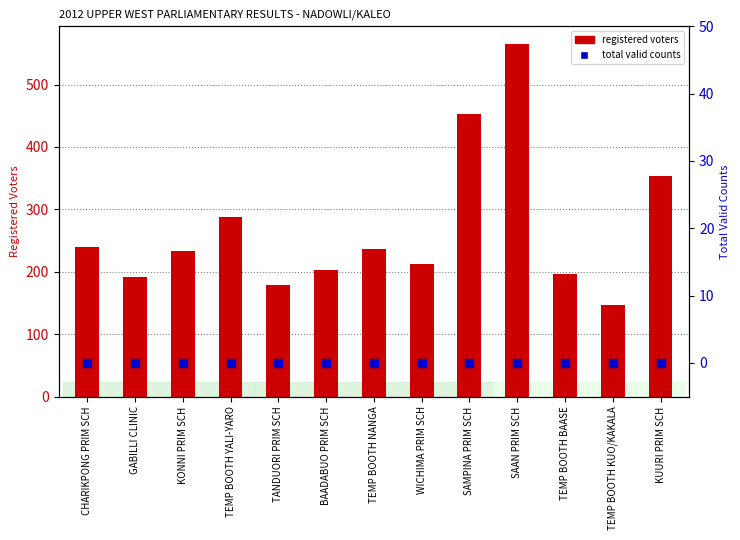

What is the total value across all series at TEMP BOOTH YALI-YARO?

287